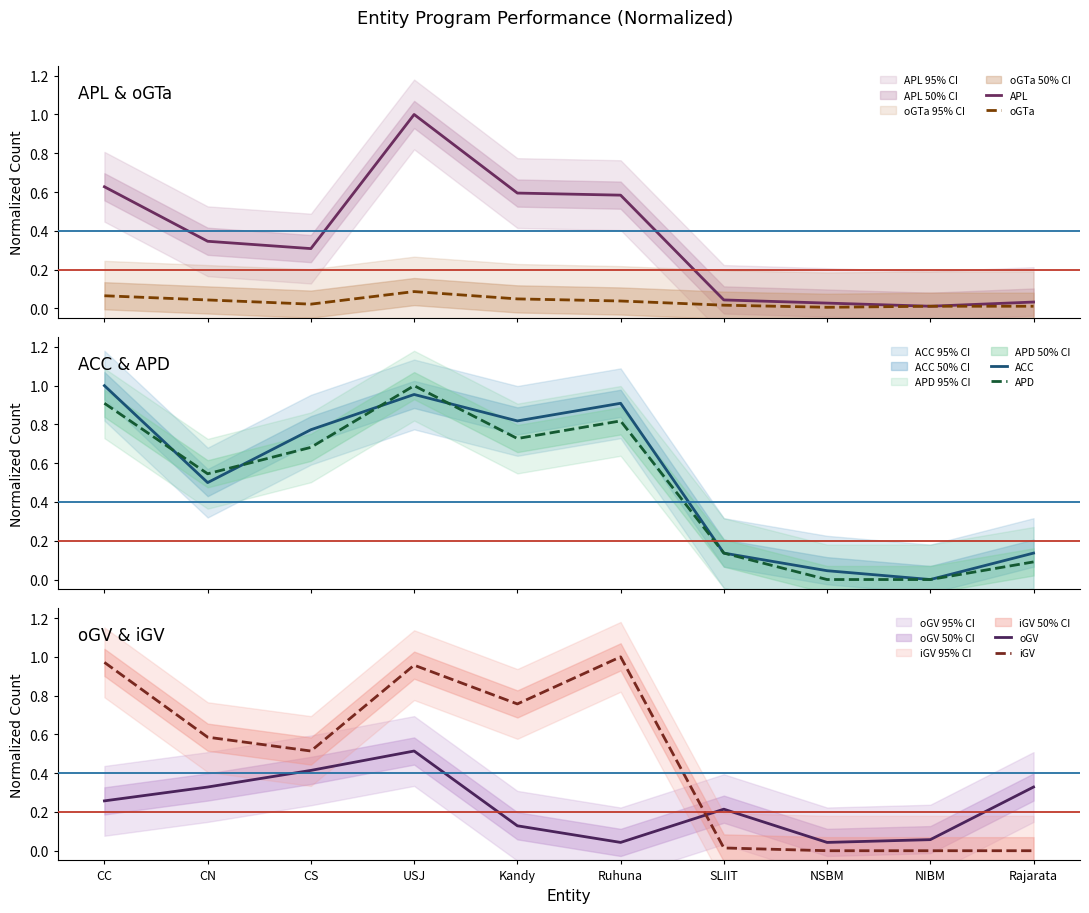

Is the value of APD at CC greater than the value of ACC at CN?

Yes